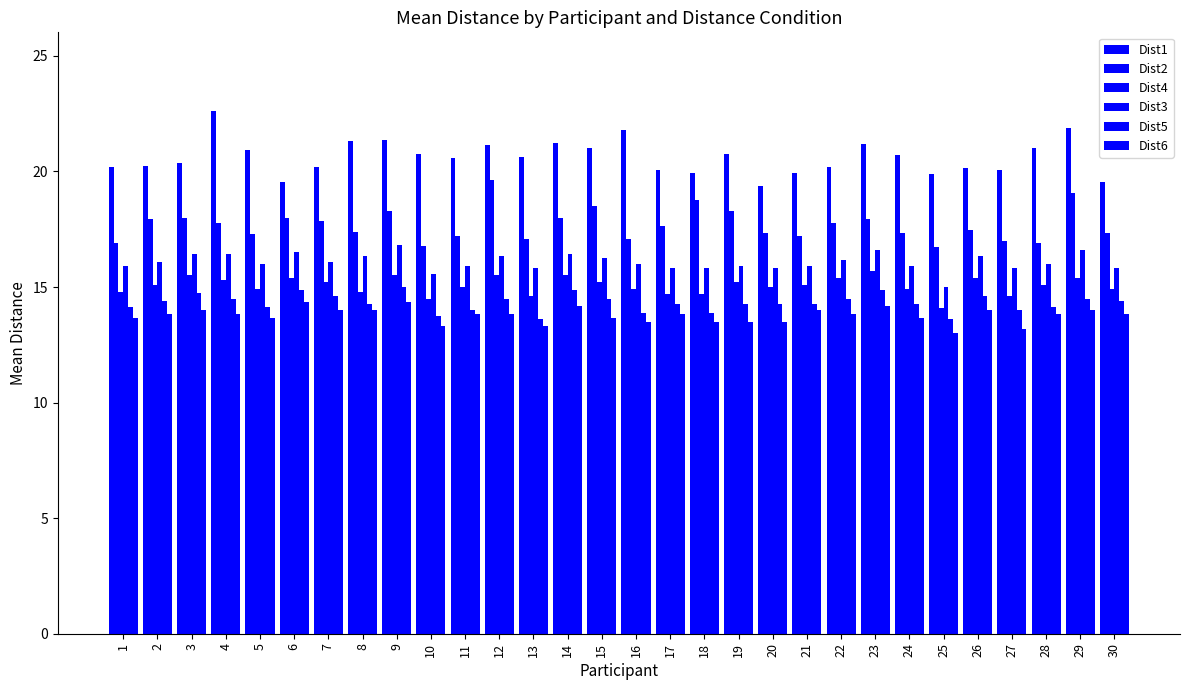

How many bars are there in total?

180